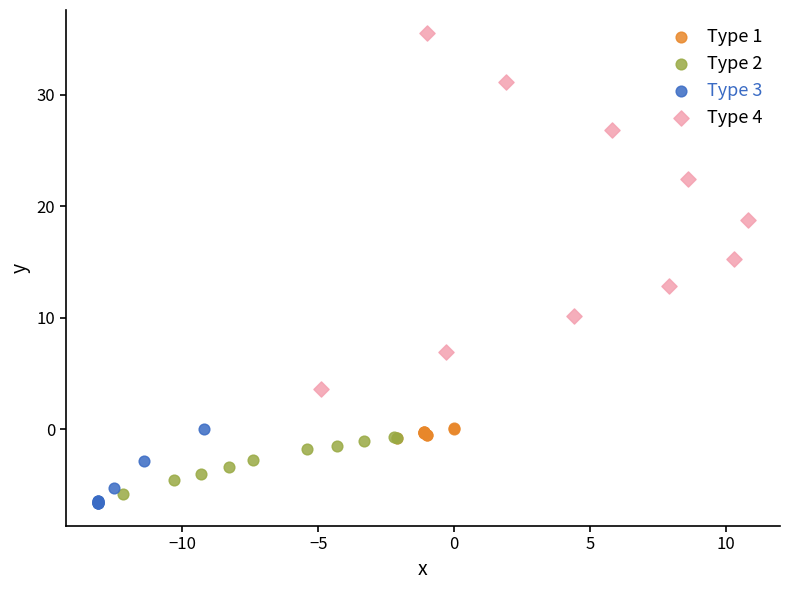

Which series reaches the maximum Y coordinate?

Type 4